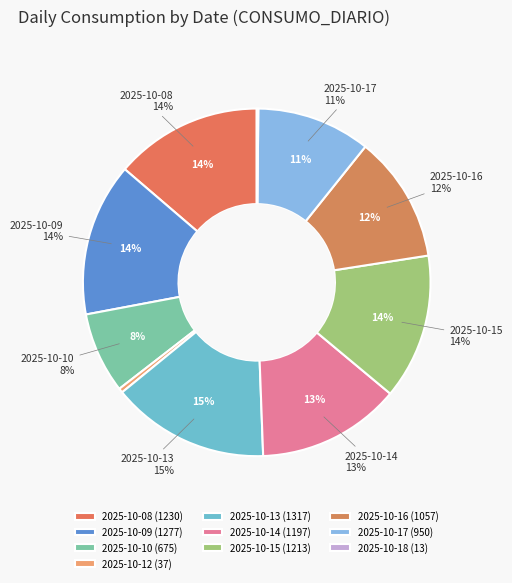

What is the change in value from 2025-10-12 to 2025-10-15?

+1176